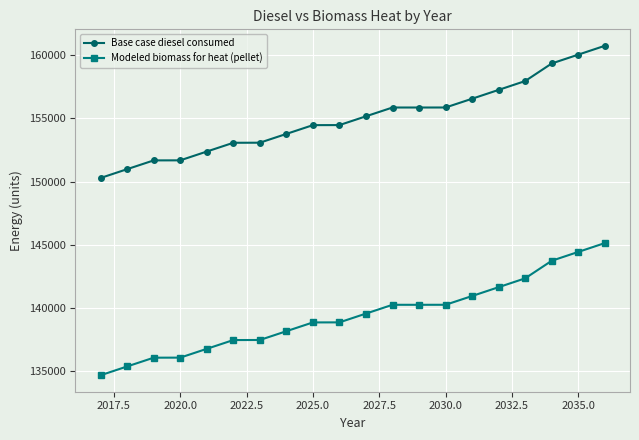

List the series in order of their overall mean, highest first.

Base case diesel consumed, Modeled biomass for heat (pellet)